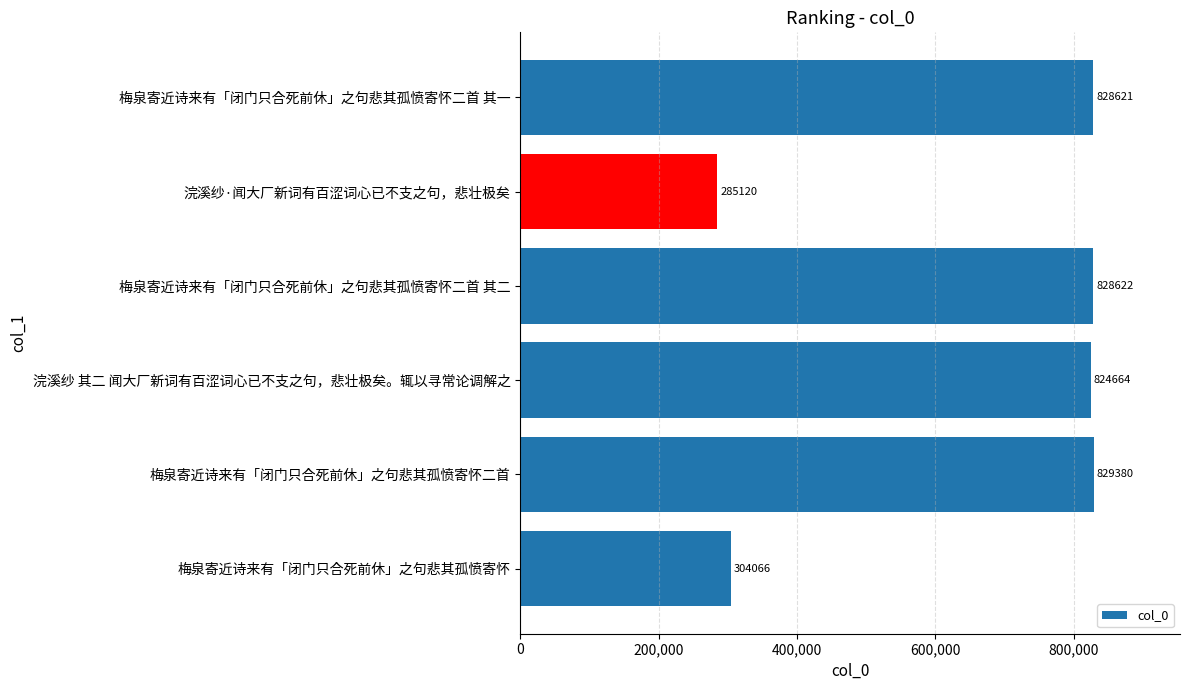

Does the chart contain any negative values?

No